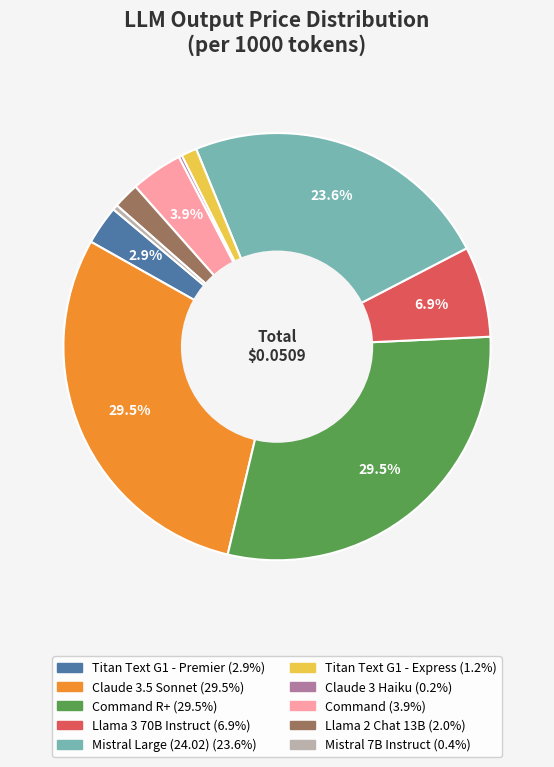

Is there any slice that represents more than half of the pie?

No